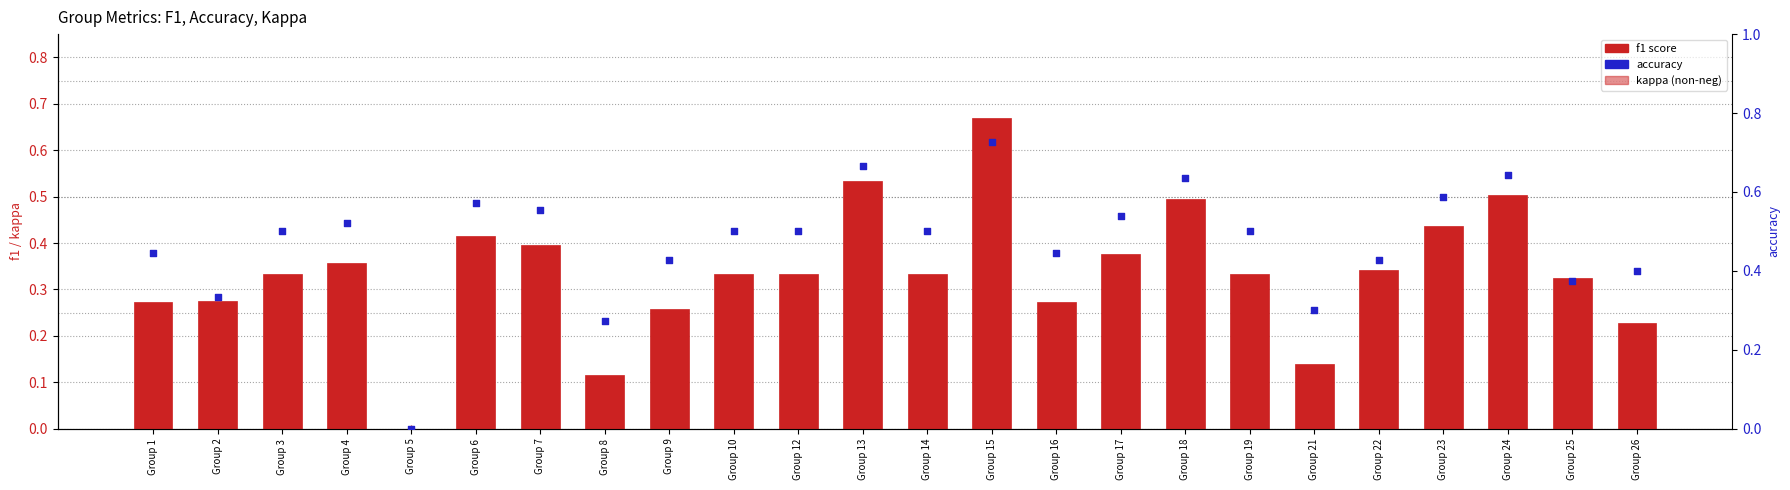

What are all the series names shown in the legend?

f1 score, kappa (non-neg), accuracy